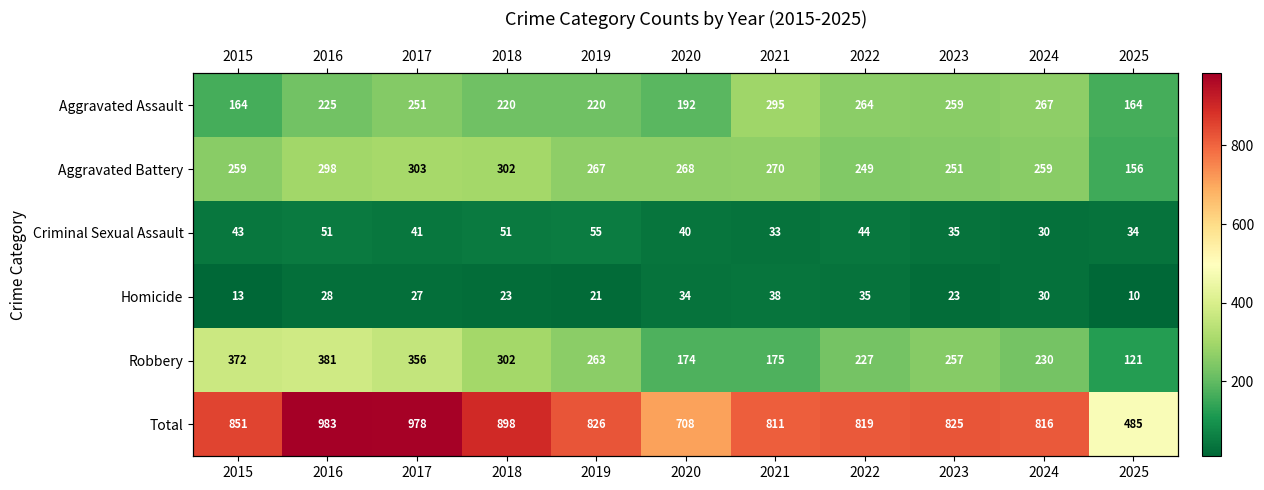

At which category is the sum across all series the highest?

2016